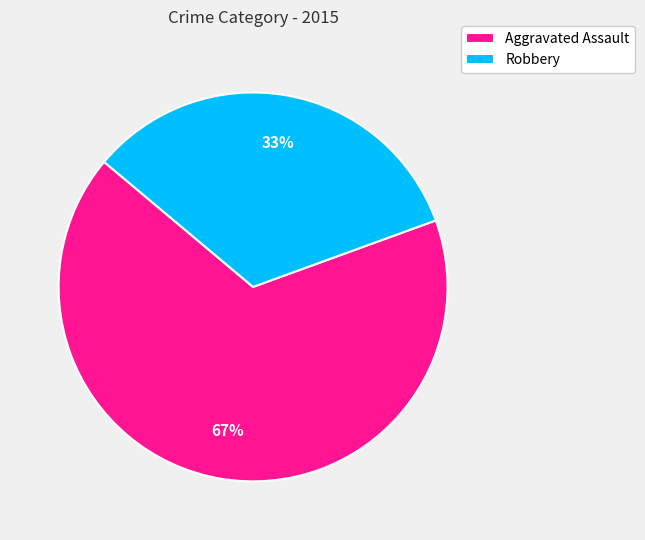

Which category has the biggest portion of the pie?

Aggravated Assault